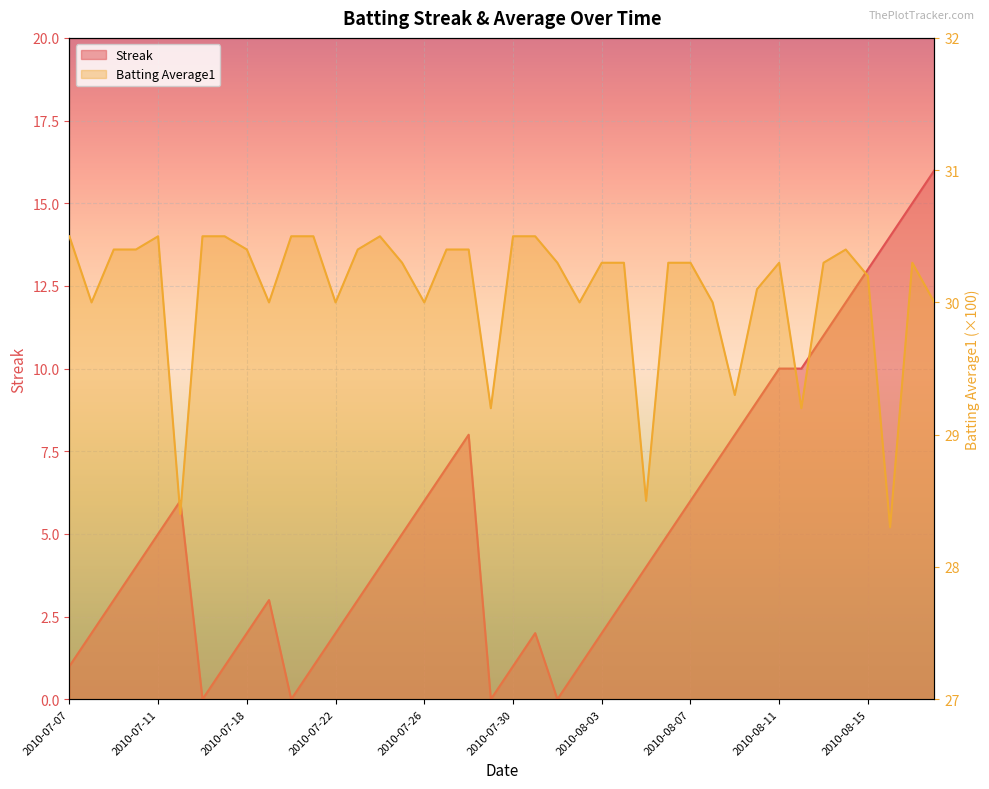

Is it true that Batting Average1 equals 28.3 at 2010-08-16?

True